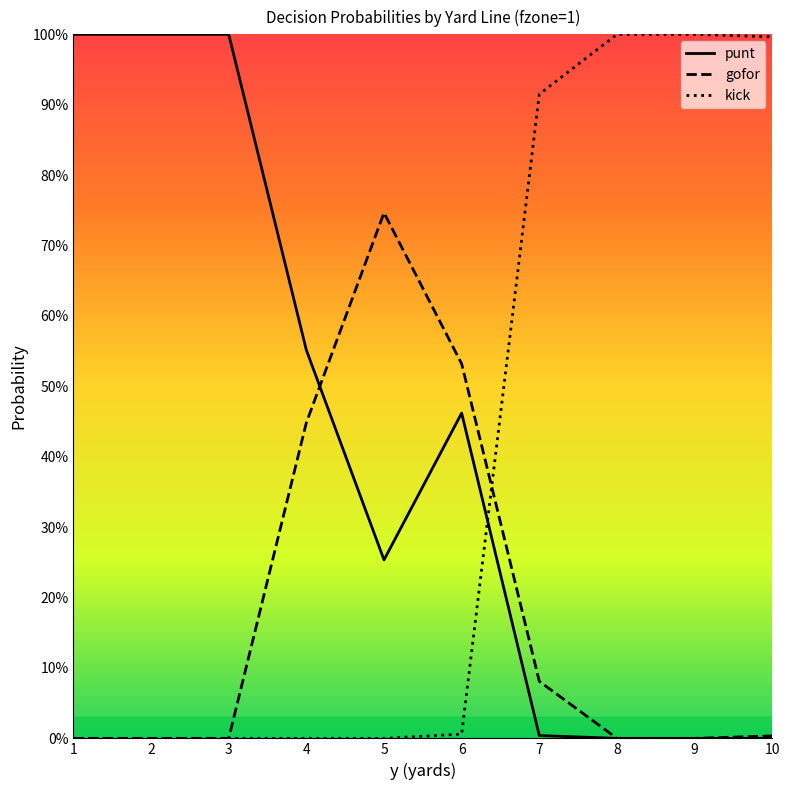

What is the value of the kick point at the 9th from the left?

1.0